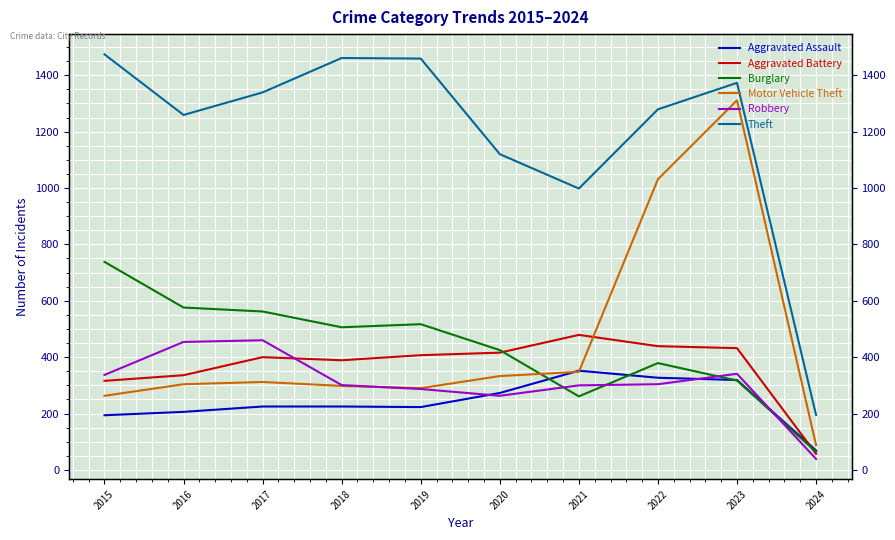

The value of Aggravated Battery at 2018 is 389. True or false?

True